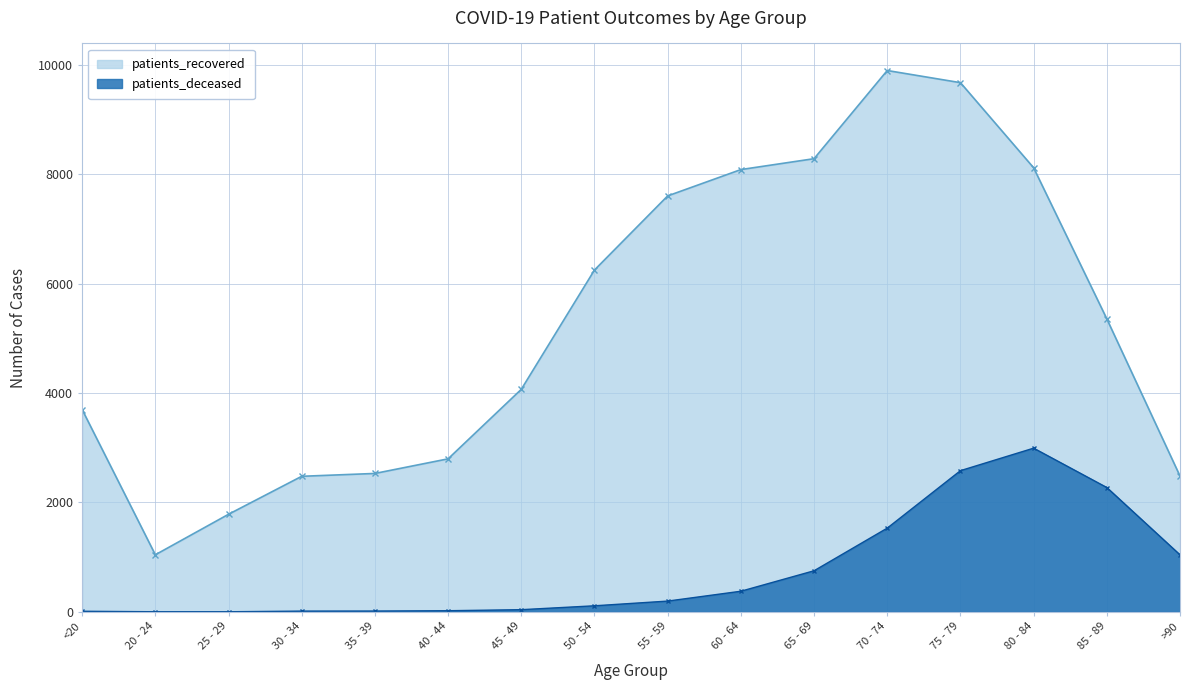

Where is the first local minimum for patients_recovered?

20 - 24